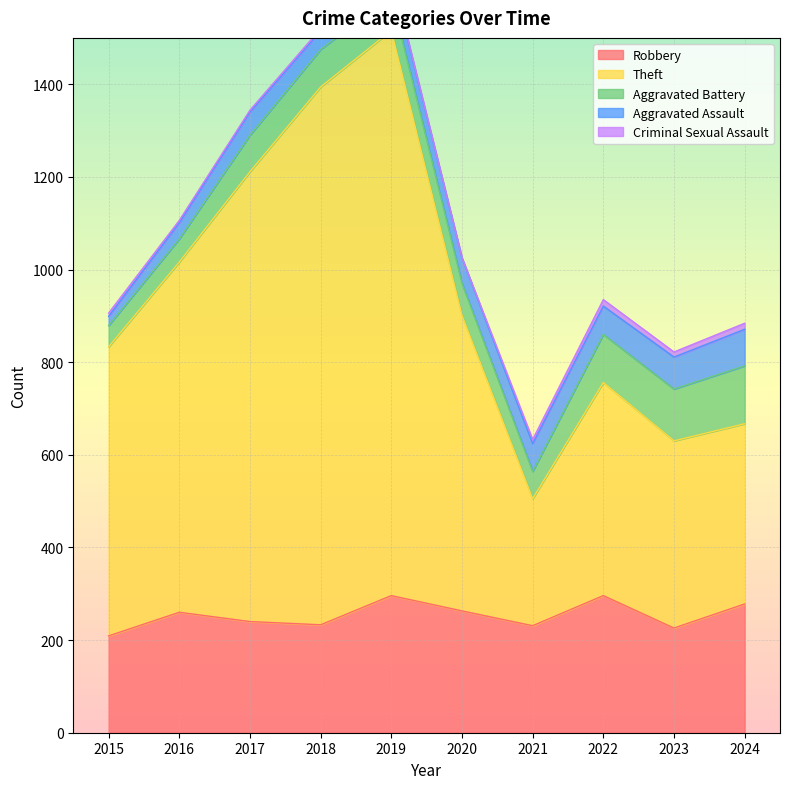

What are all the series names shown in the legend?

Robbery, Theft, Aggravated Battery, Aggravated Assault, Criminal Sexual Assault